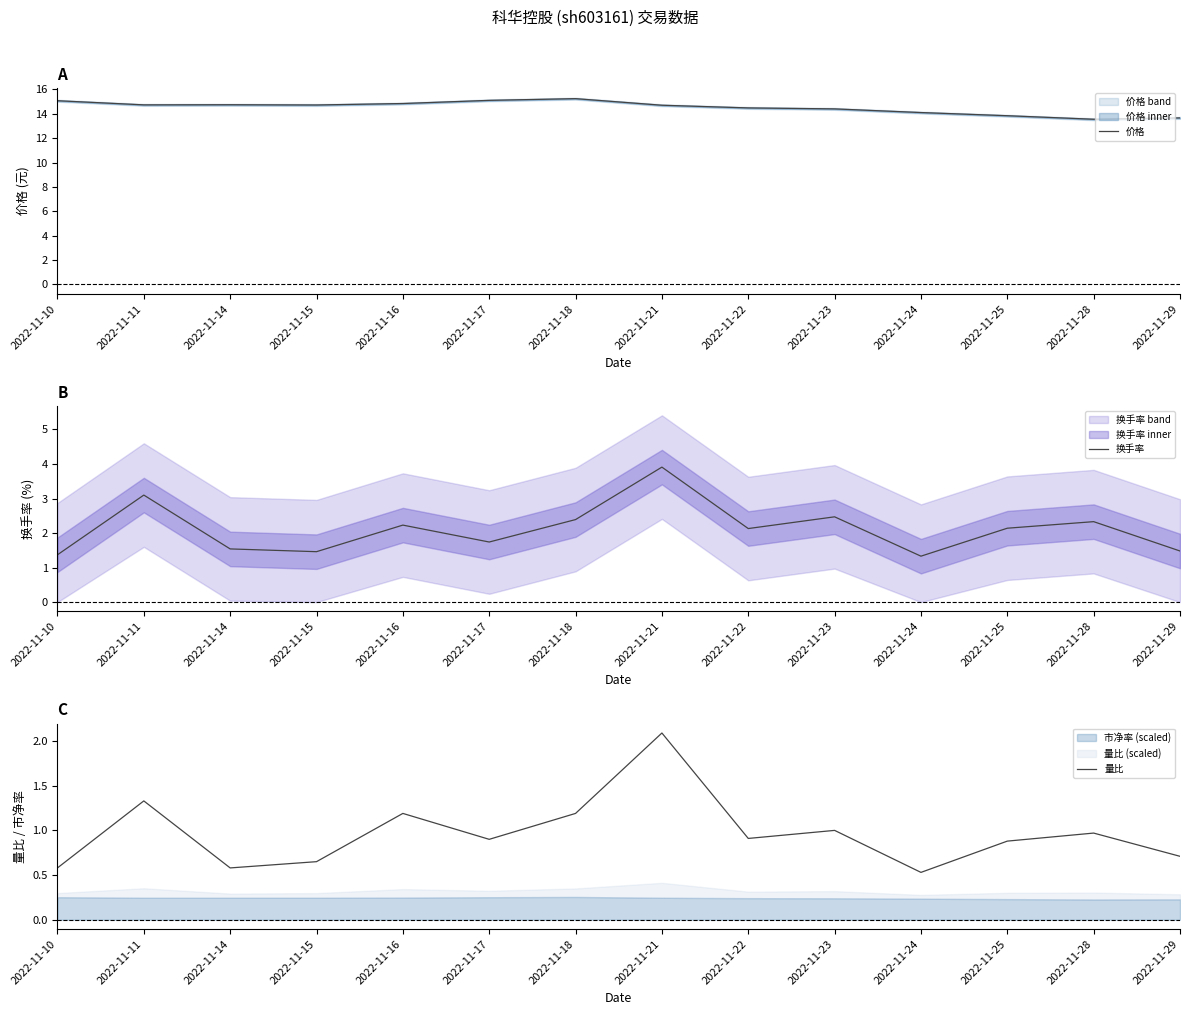

What is the difference between the highest and lowest values at 2022-11-29?

12.9